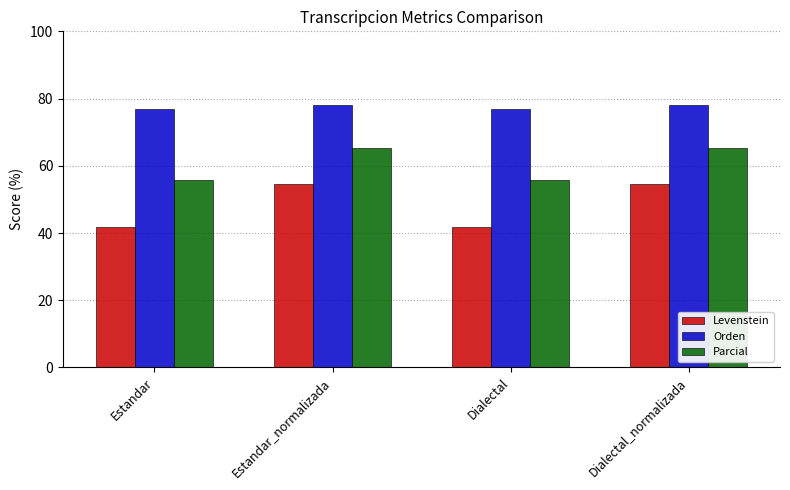

What is the difference between the highest and lowest values at Estandar_normalizada?

23.5